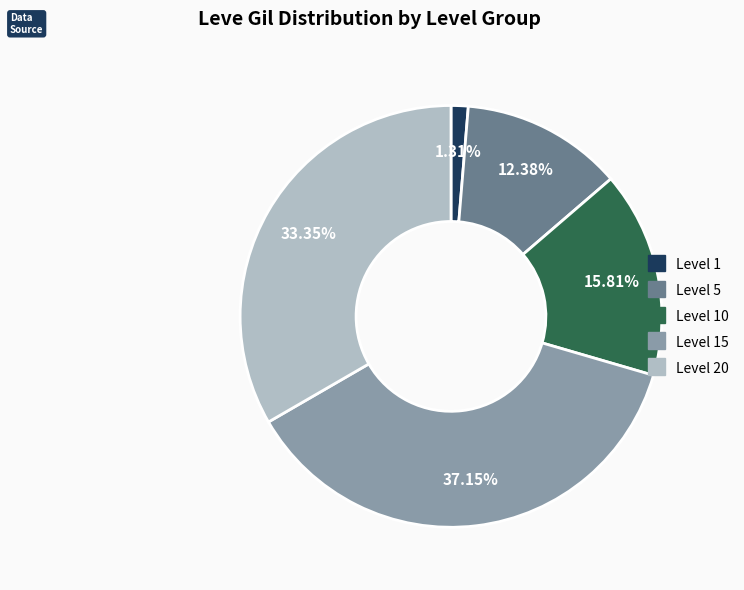

To the nearest percent, what is the difference between the largest and smallest slice percentages?

36%